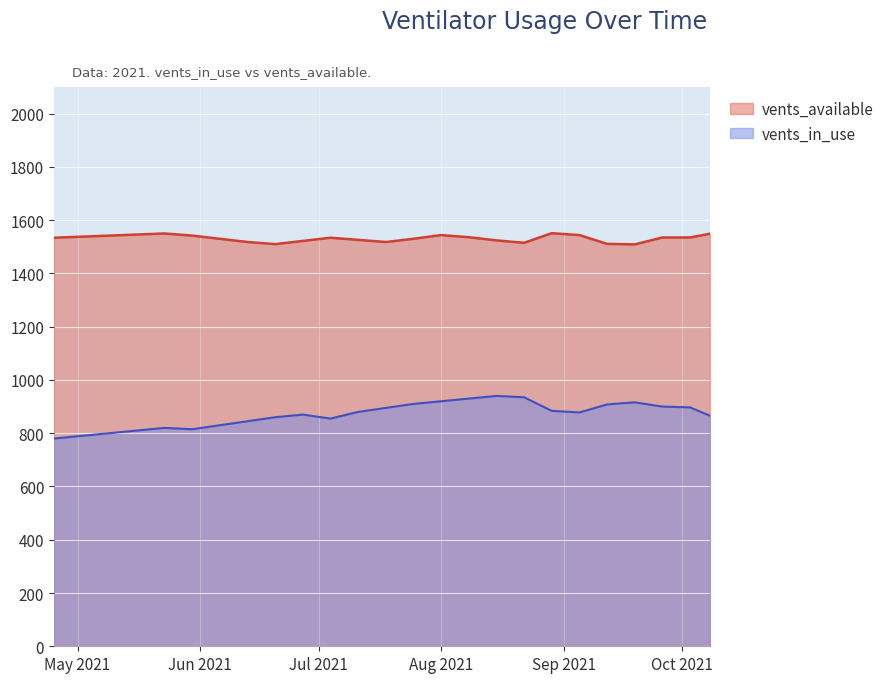

The value of vents_in_use at 2021-05-16 is 1258. True or false?

False